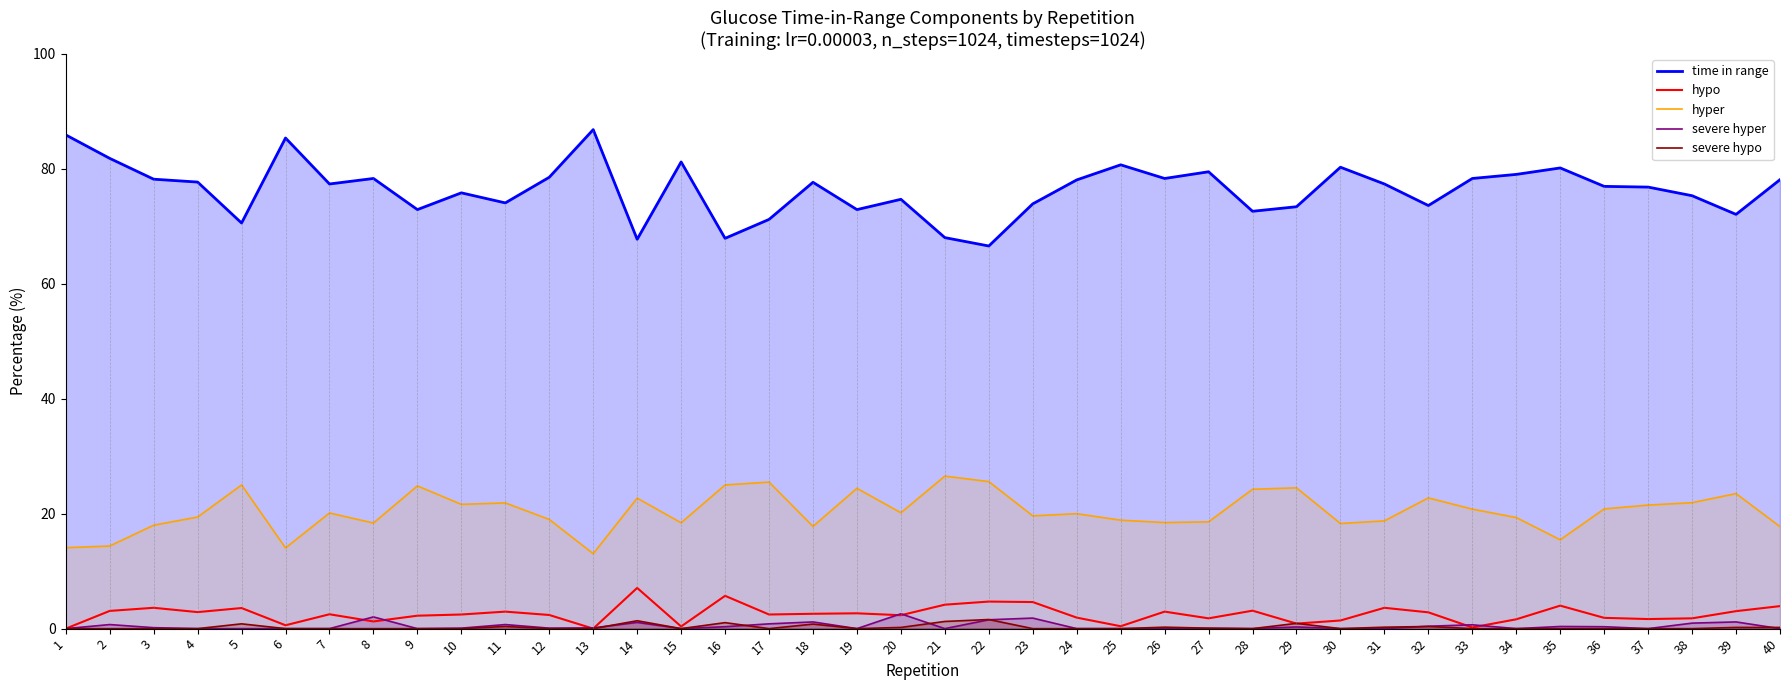

Between which two adjacent categories do hypo and severe hyper first intersect?

7 and 8